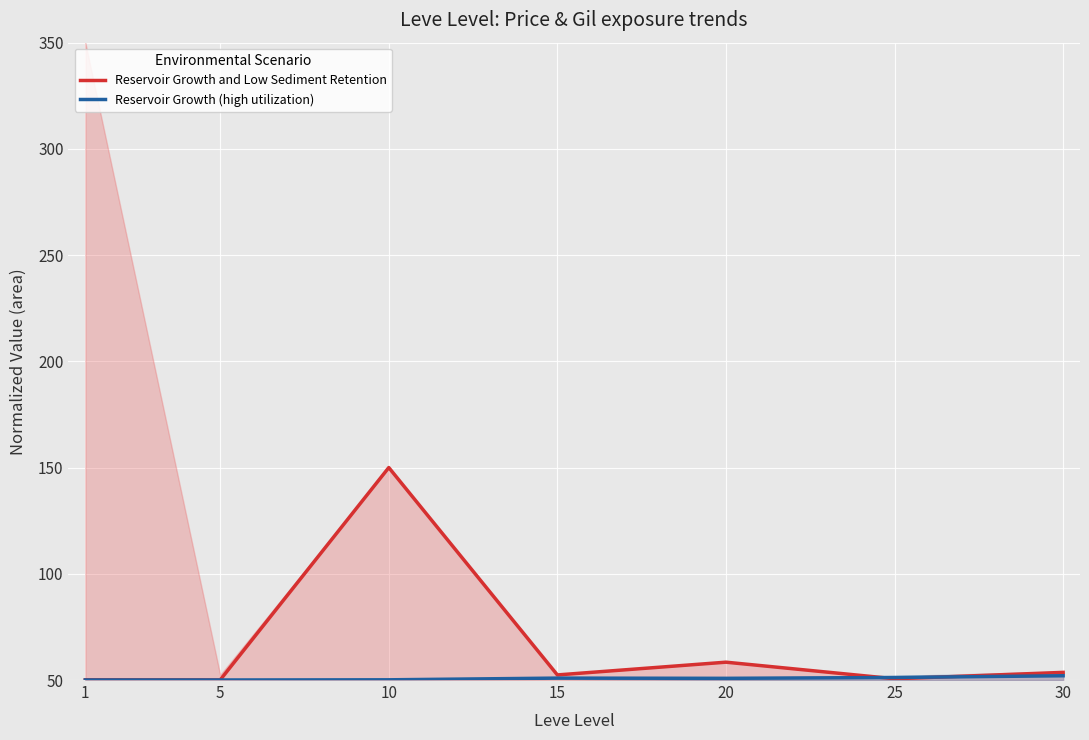

What is the average value of the Reservoir Growth (high utilization) series?

50.7